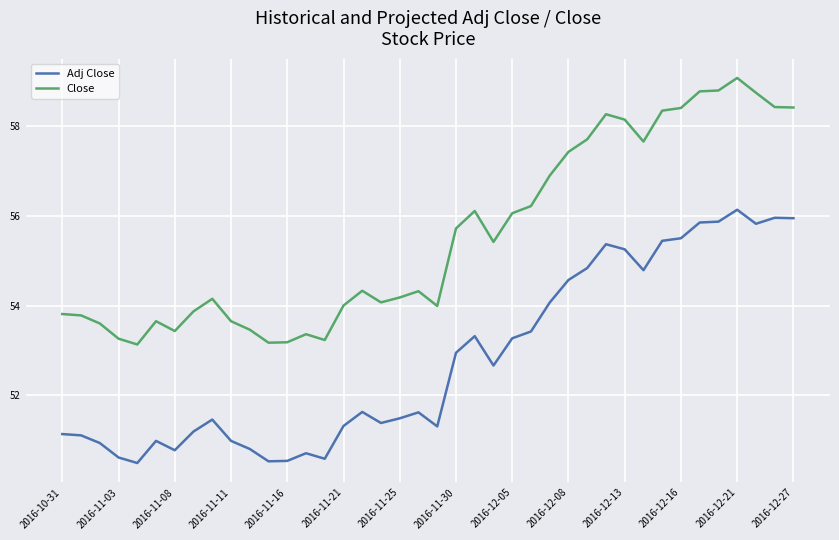

What is the smallest value displayed?

50.5